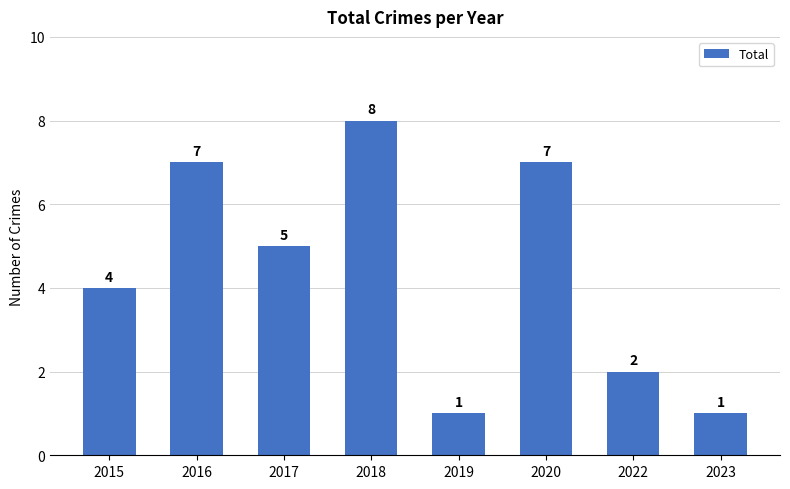

Where does the data first go above 5?

2016